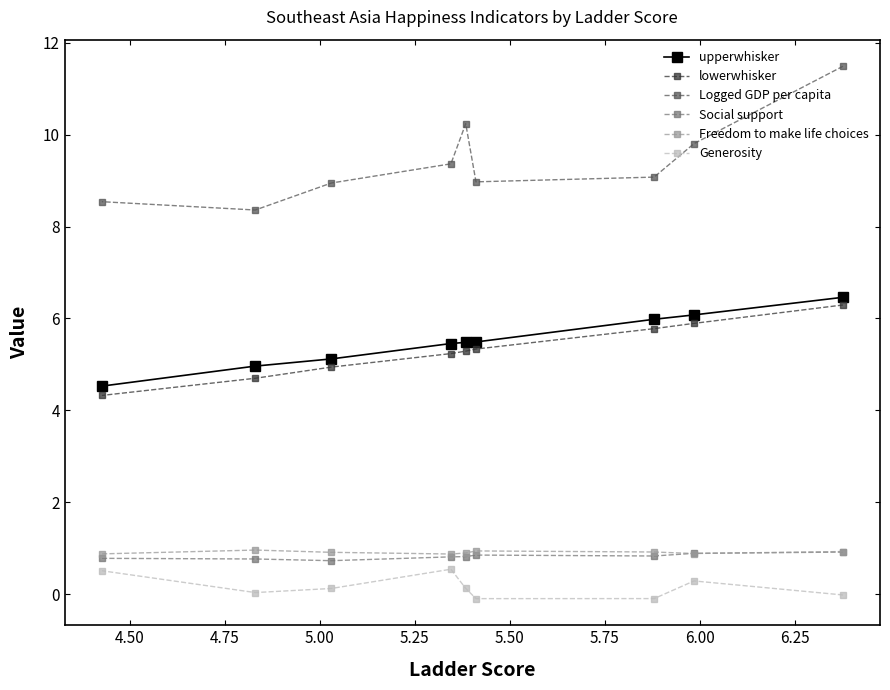

Which series has the largest range (max minus min)?

Logged GDP per capita